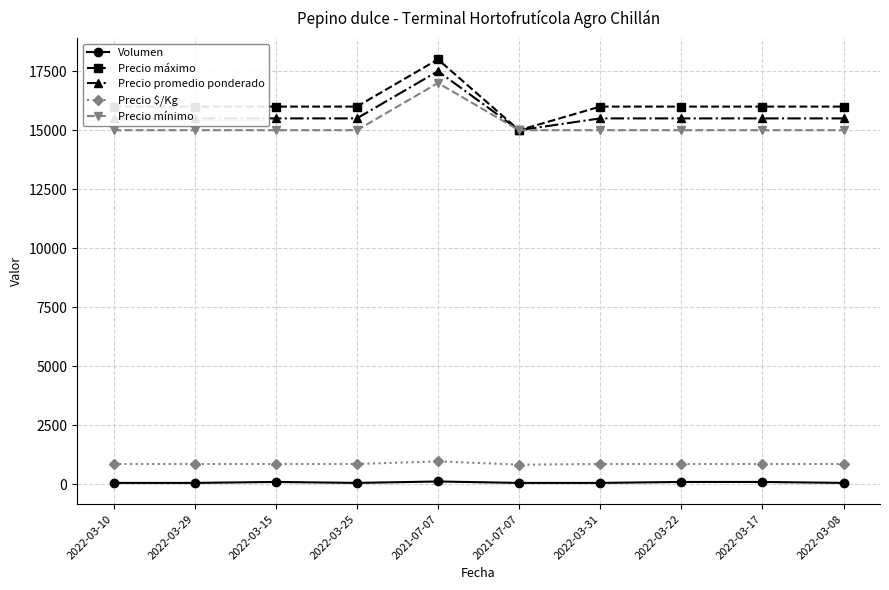

Count the number of categories in the chart.

10